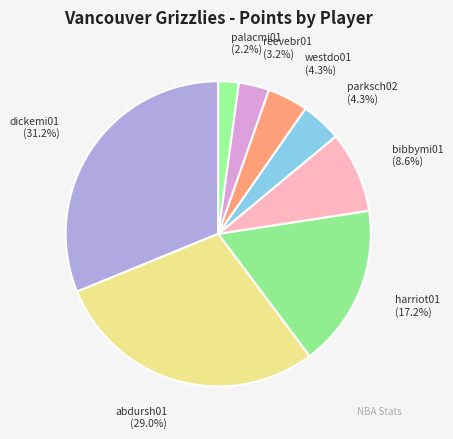

True or false: abdursh01 accounts for 29% of the total.

True